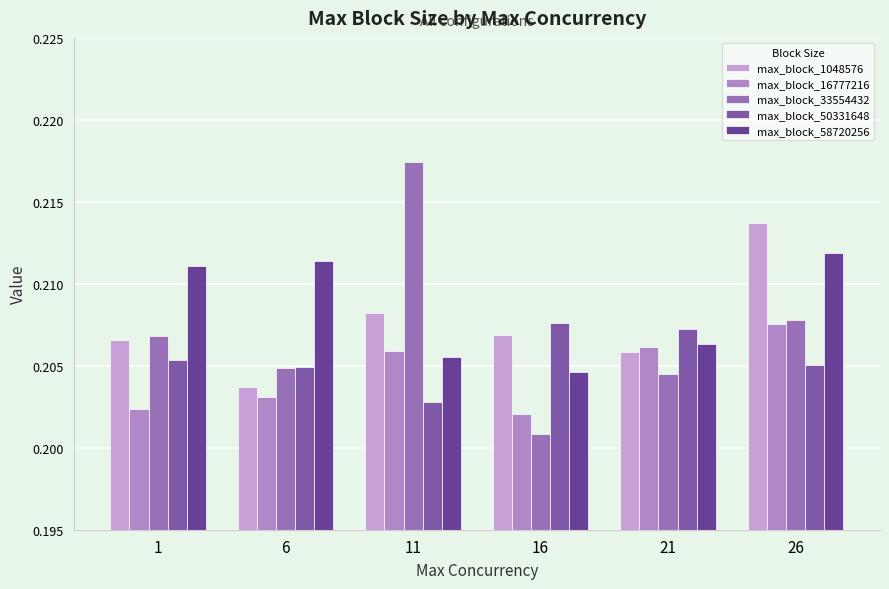

Are the bars horizontal?

No